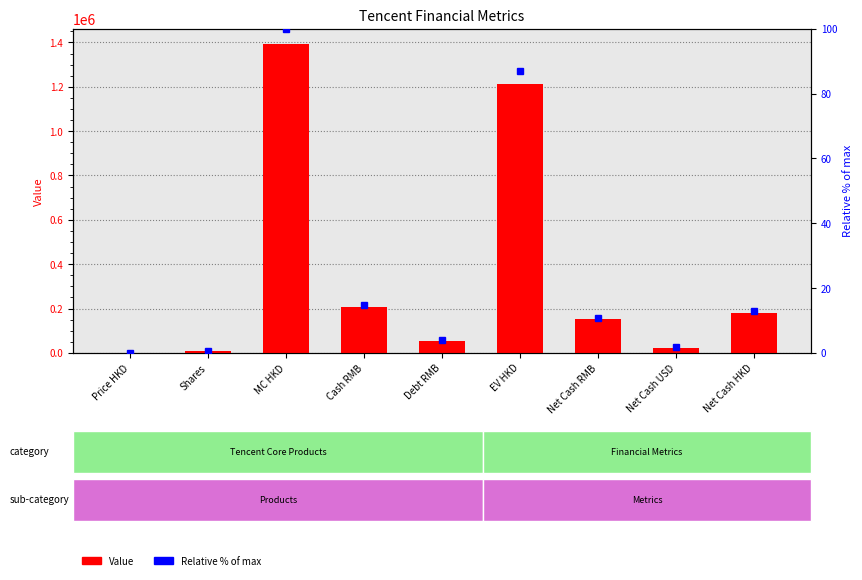

How many bars are there in each group?

2